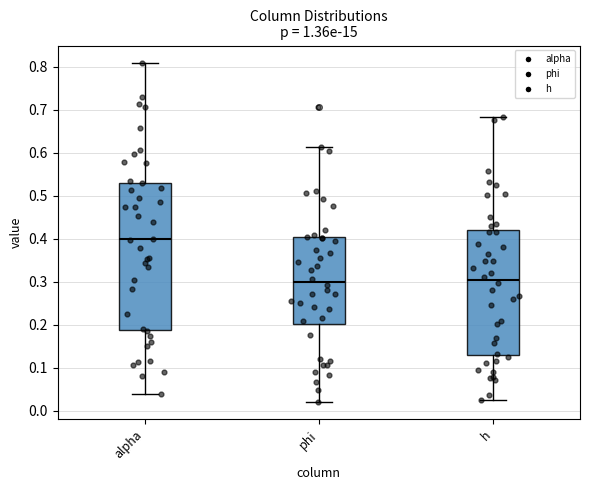

Which box is the tallest, from its lower edge to its upper edge?

alpha